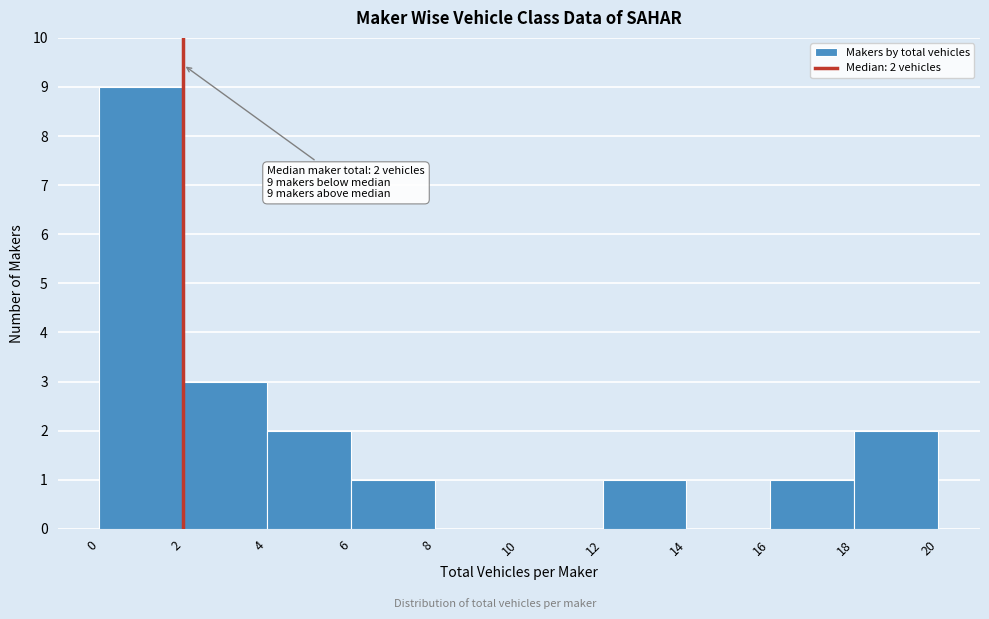

Which range on the x-axis has the tallest bar?

0 to 2